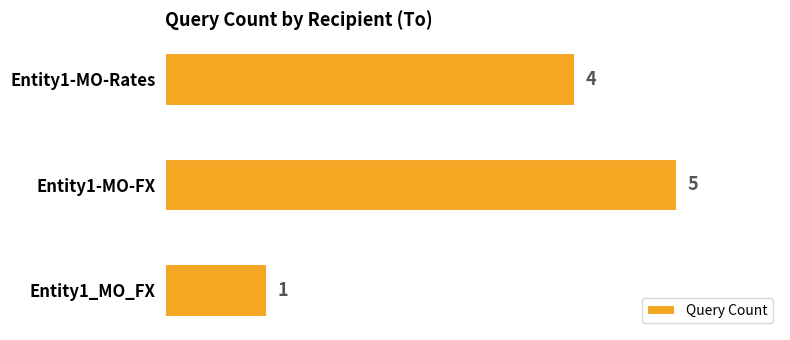

Reading top to bottom, list all the values displayed in this chart.

4	5	1